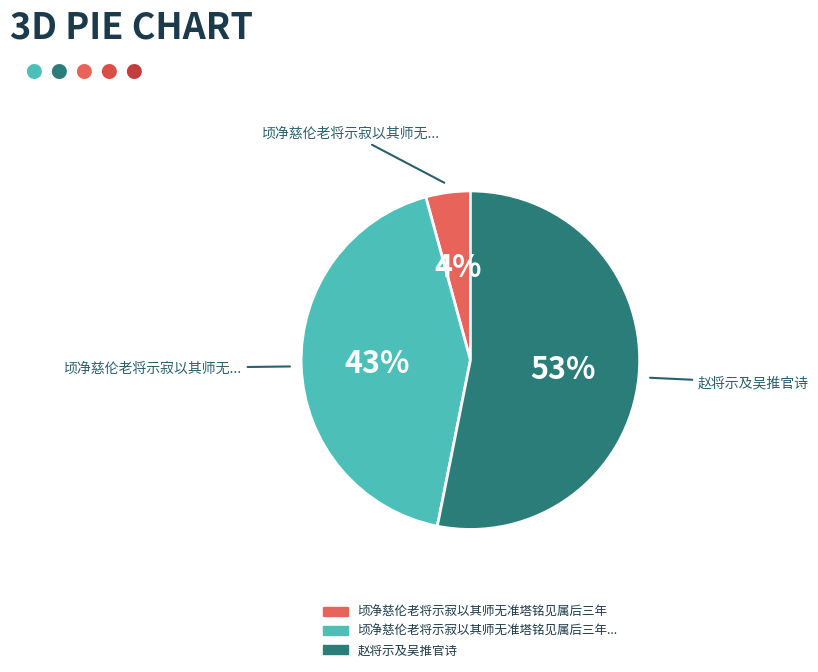

Is there a majority slice in this chart?

Yes